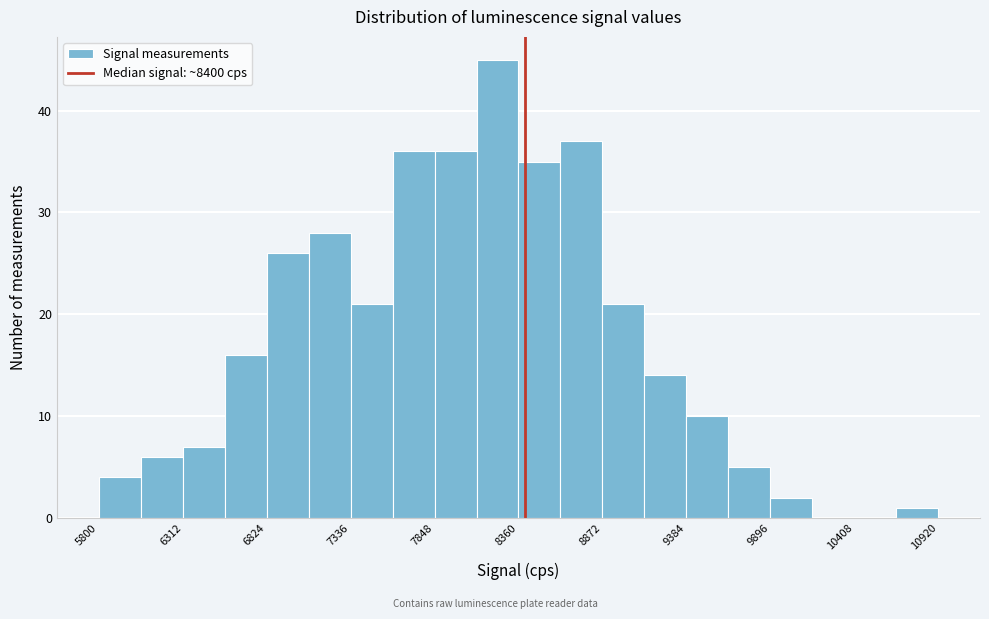

Around what value on the x-axis is the tallest bar? Give the approximate position of its centre, as read against the axis.

8200